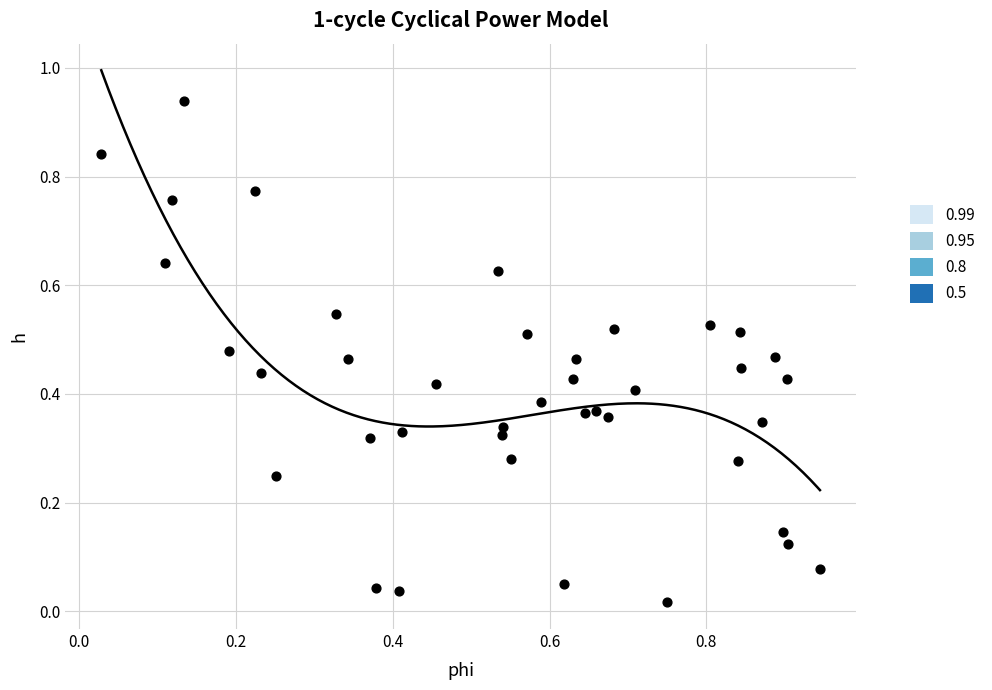

Count the number of points in this scatter plot.

40